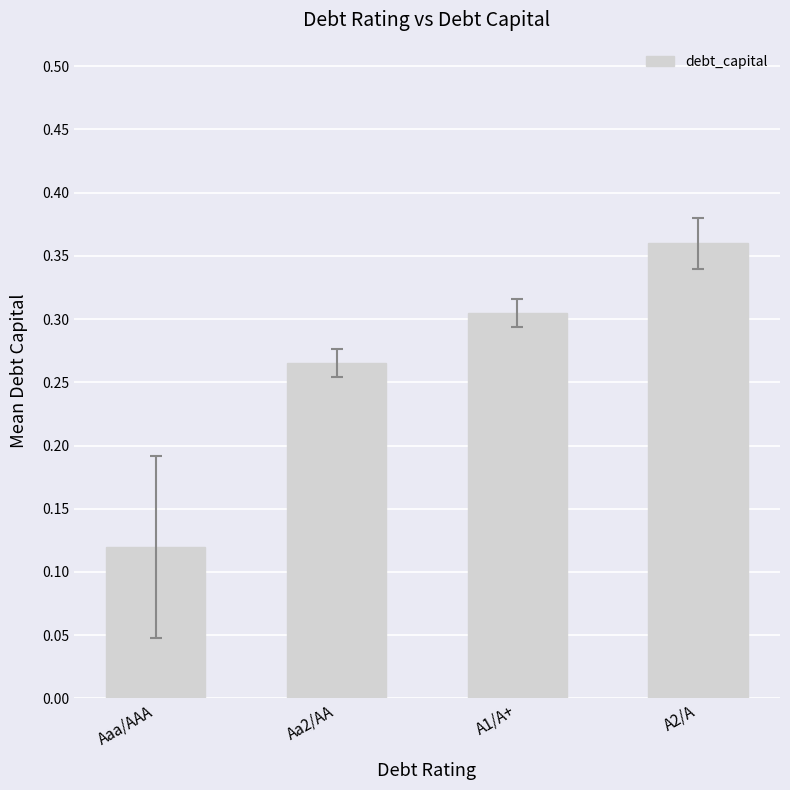

What is the label of the 4th bar from the left?

A2/A